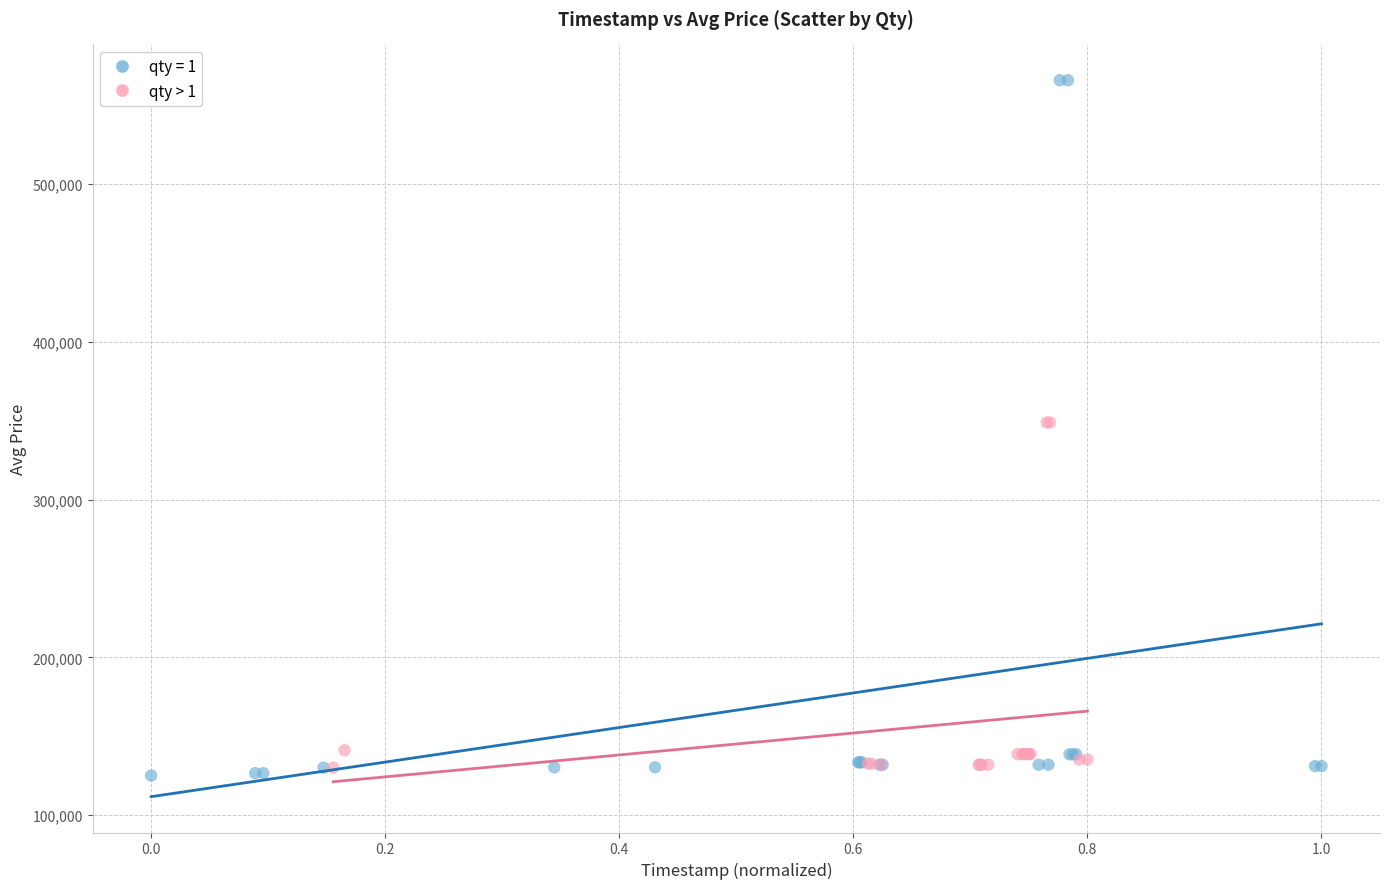

Which series reaches the maximum Y coordinate?

qty = 1